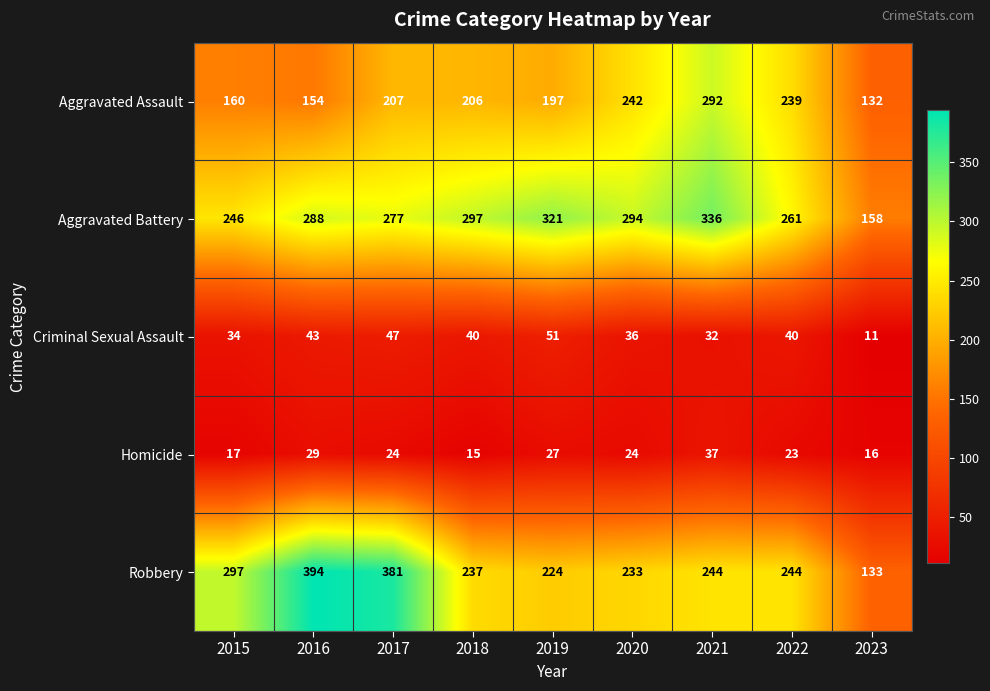

At which category is the sum across all series the highest?

2021